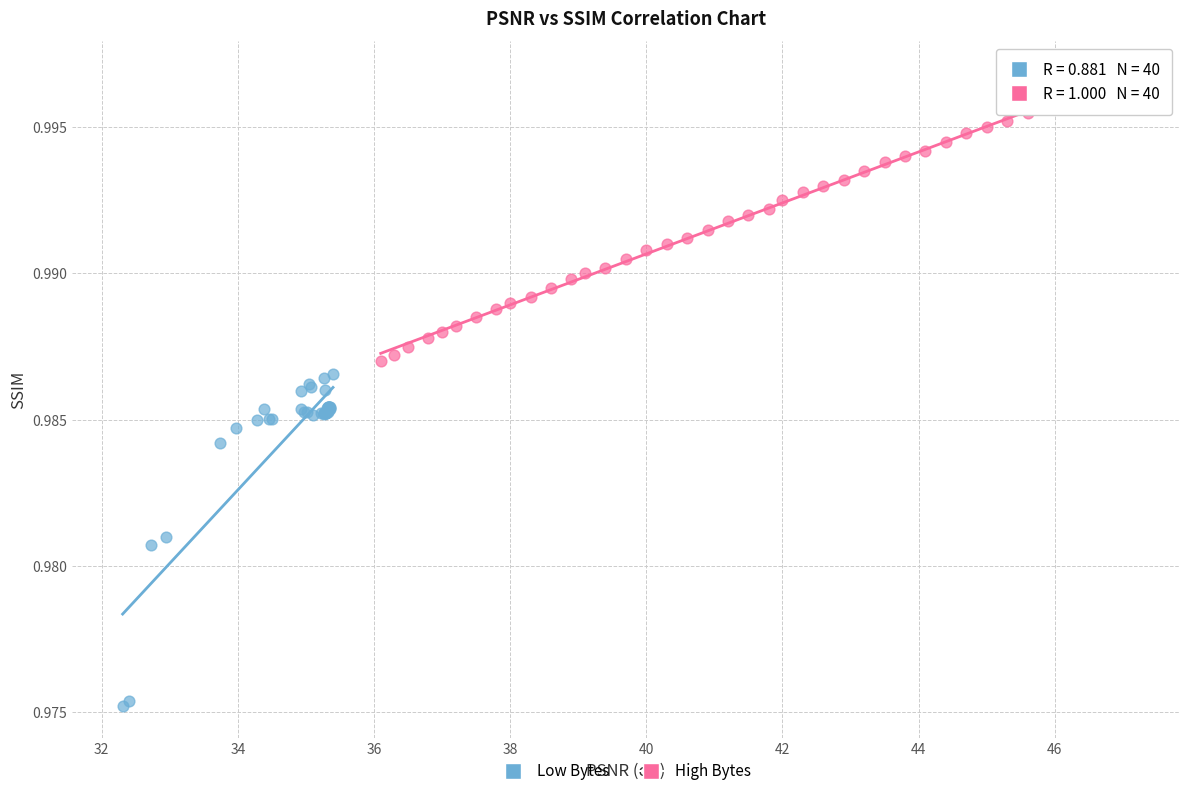

Which series reaches the maximum Y coordinate?

High Bytes